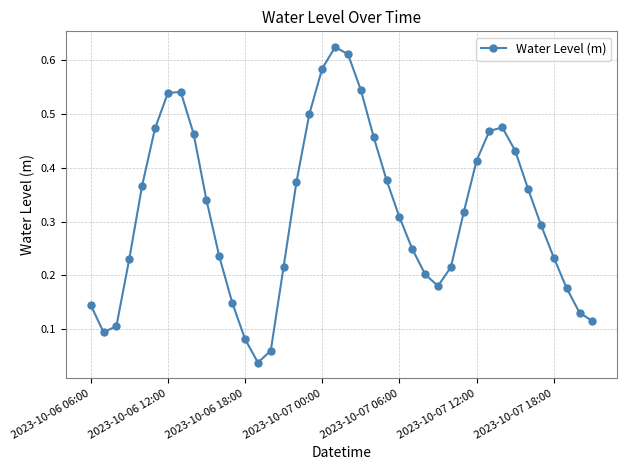

True or false: the data has more than 0 interior local peaks.

True